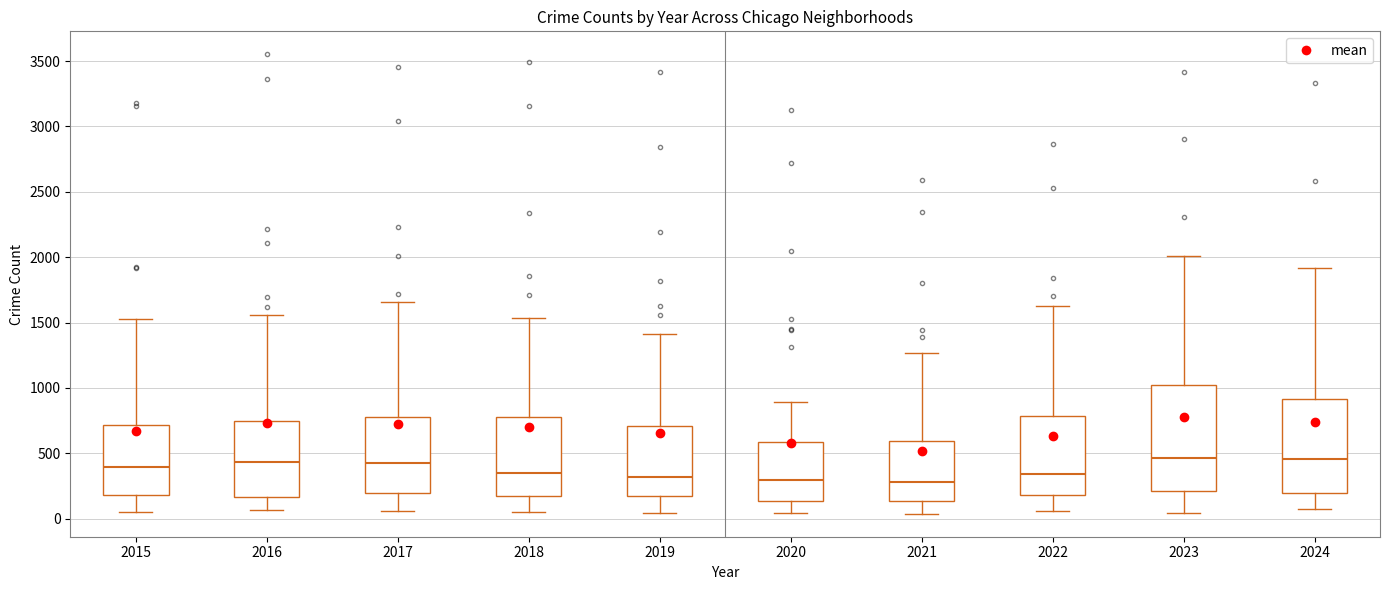

Comparing the boxes themselves (not the whiskers), which one is the tallest?

2023